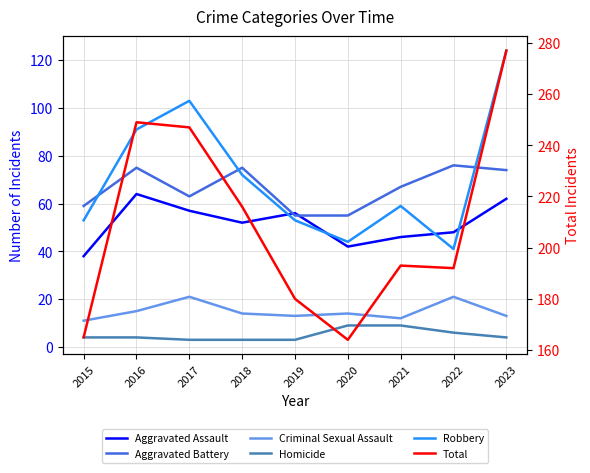

What is the value of the Aggravated Assault point at the 3rd from the left?

57